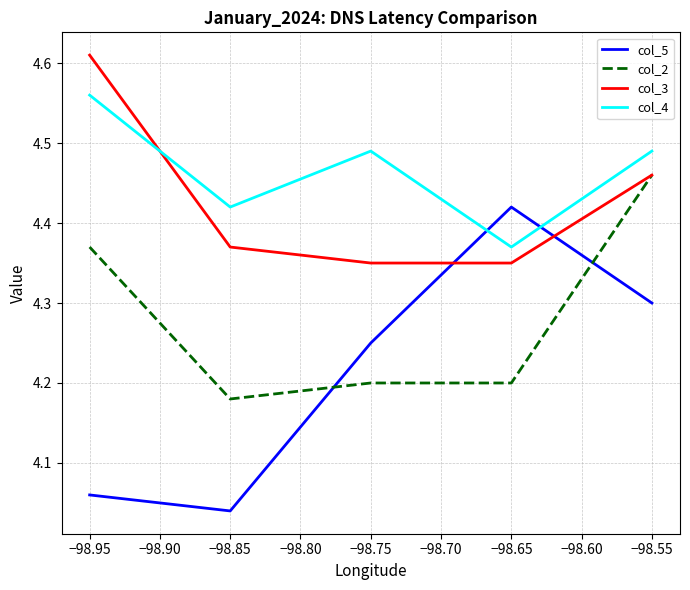

Where is col_4 nearest to the value 4?

−98.65